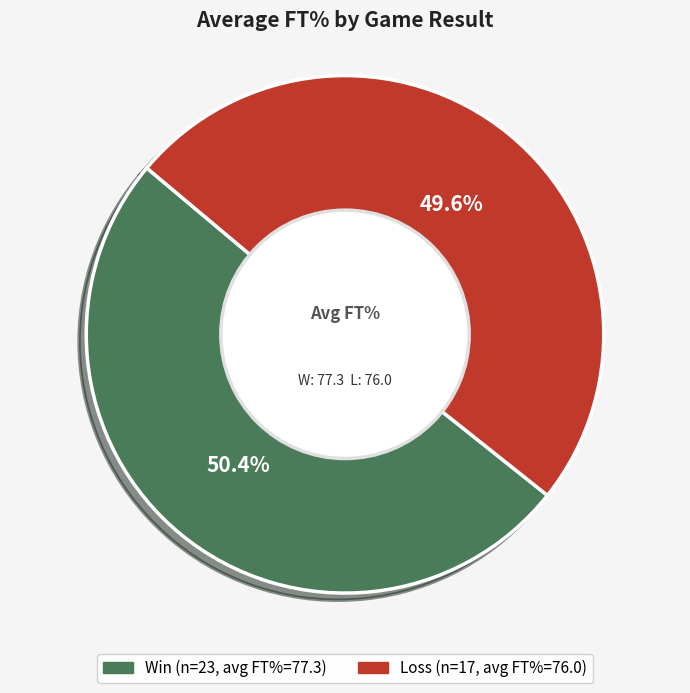

Is there any slice that represents more than half of the pie?

Yes